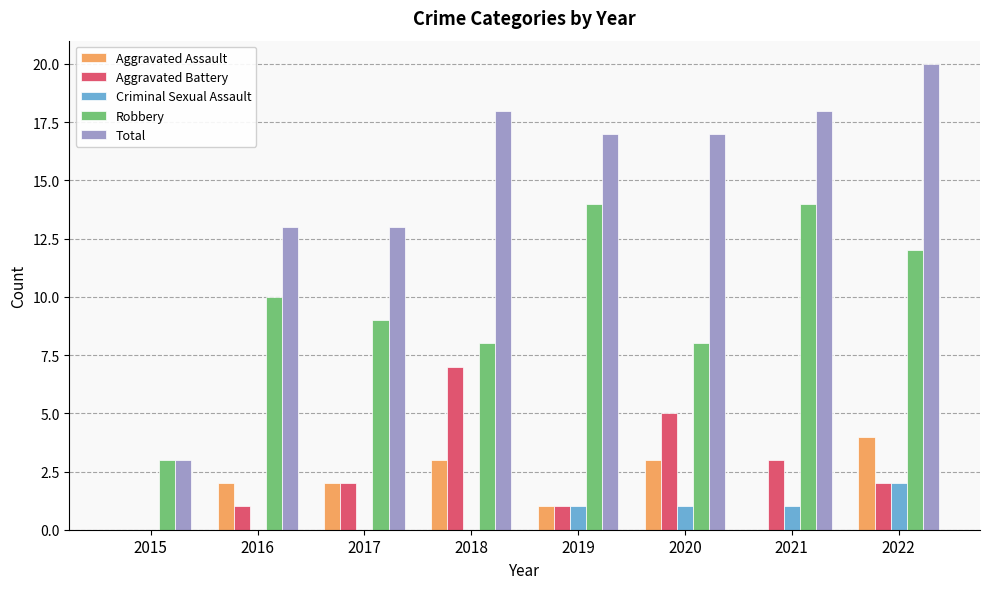

What are all the series names shown in the legend?

Aggravated Assault, Aggravated Battery, Criminal Sexual Assault, Robbery, Total